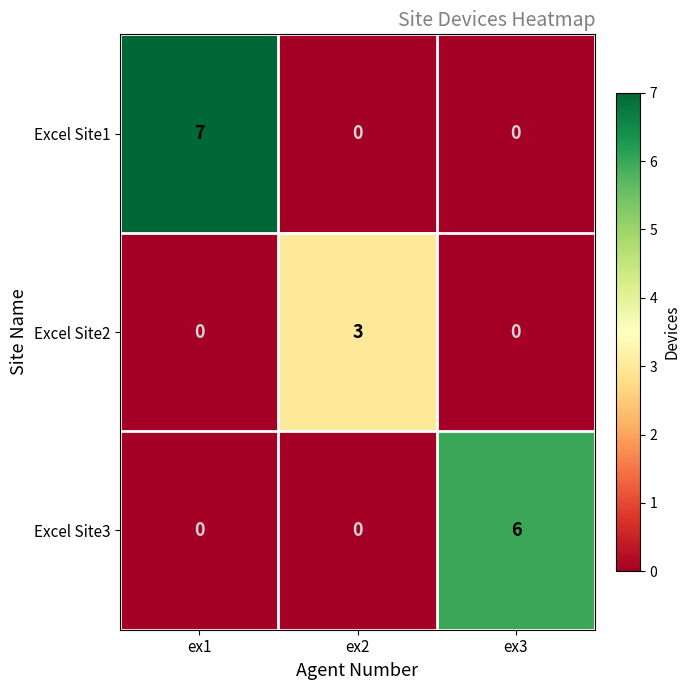

At which category does the chart reach its peak across all series?

ex1